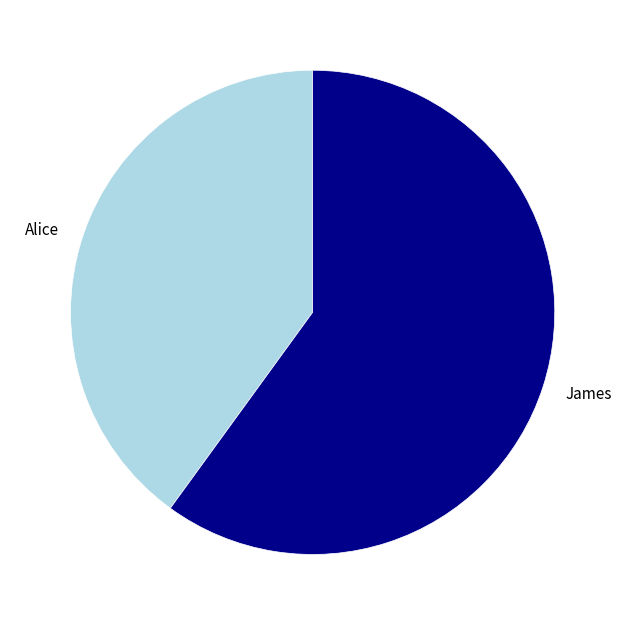

Rank the categories by value from lowest to highest.

Alice, James